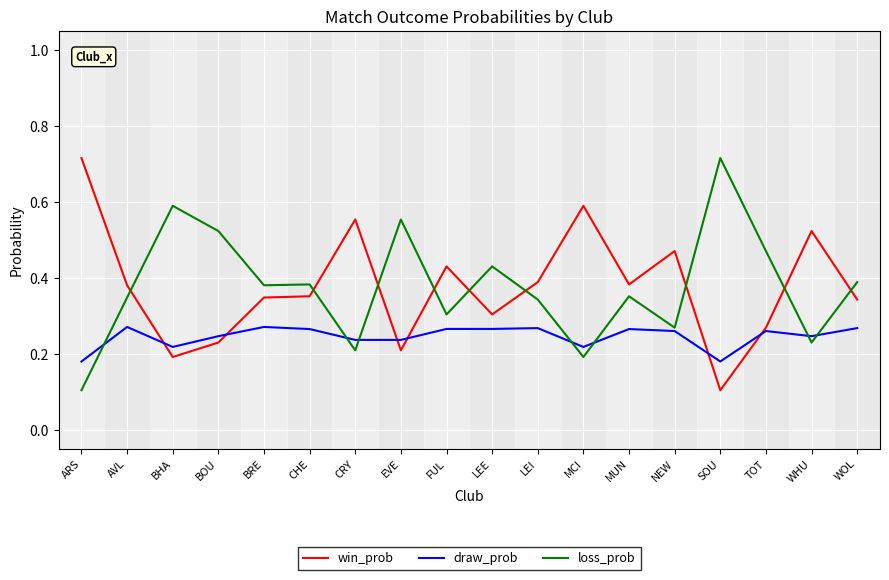

Rank the series at BRE from lowest to highest value.

draw_prob, win_prob, loss_prob